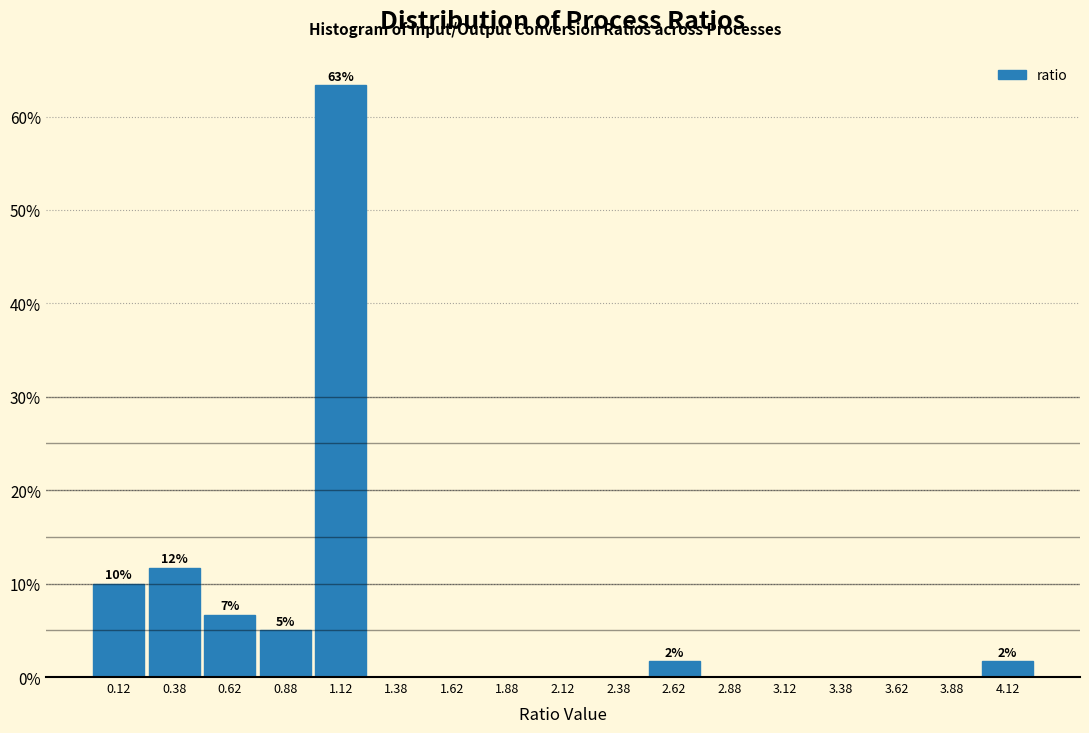

Which range on the x-axis has the tallest bar?

1.00 to 1.25